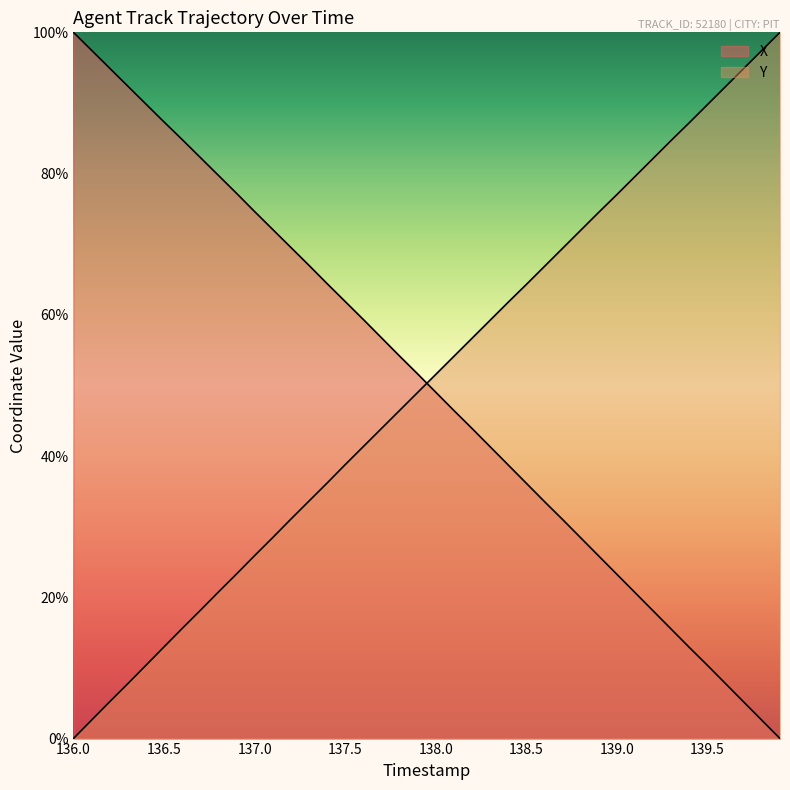

True or false: X and Y cross at least once.

True